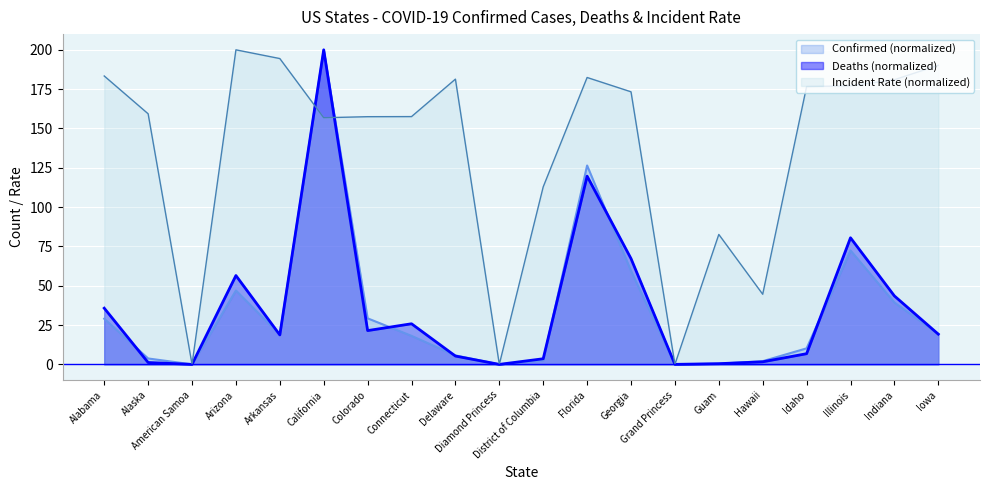

What is the total value across all series at Iowa?

228.8